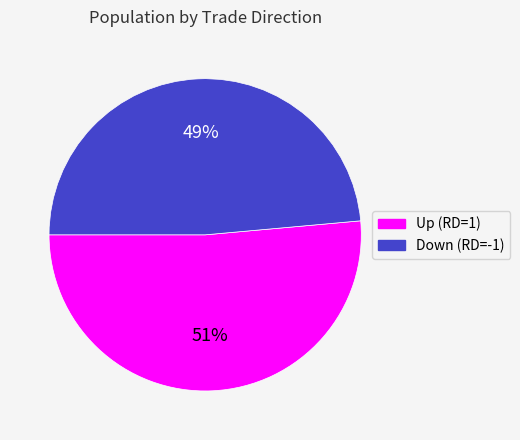

Is there a majority slice in this chart?

Yes